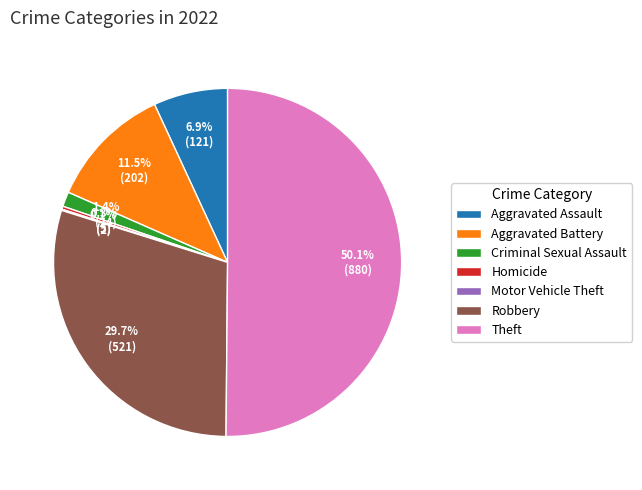

The Criminal Sexual Assault slice represents 1% of the pie. True or false?

True